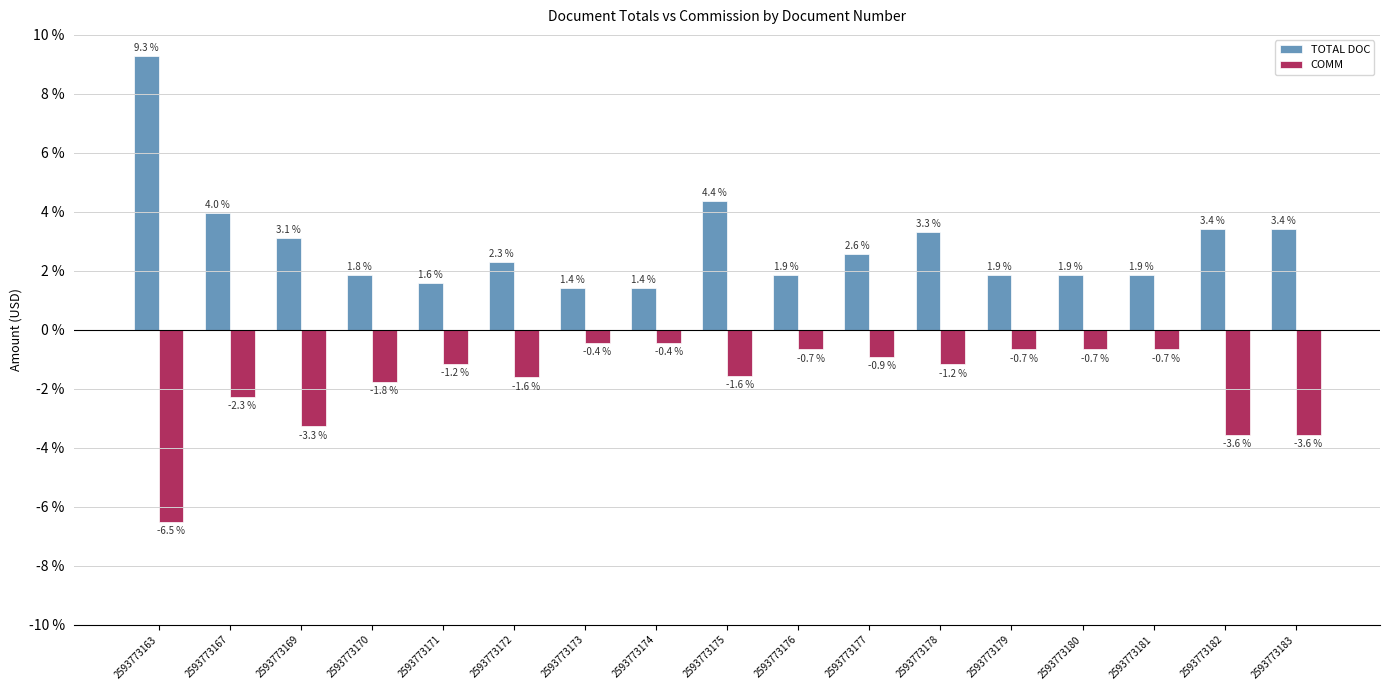

What are all the series names shown in the legend?

TOTAL DOC, COMM